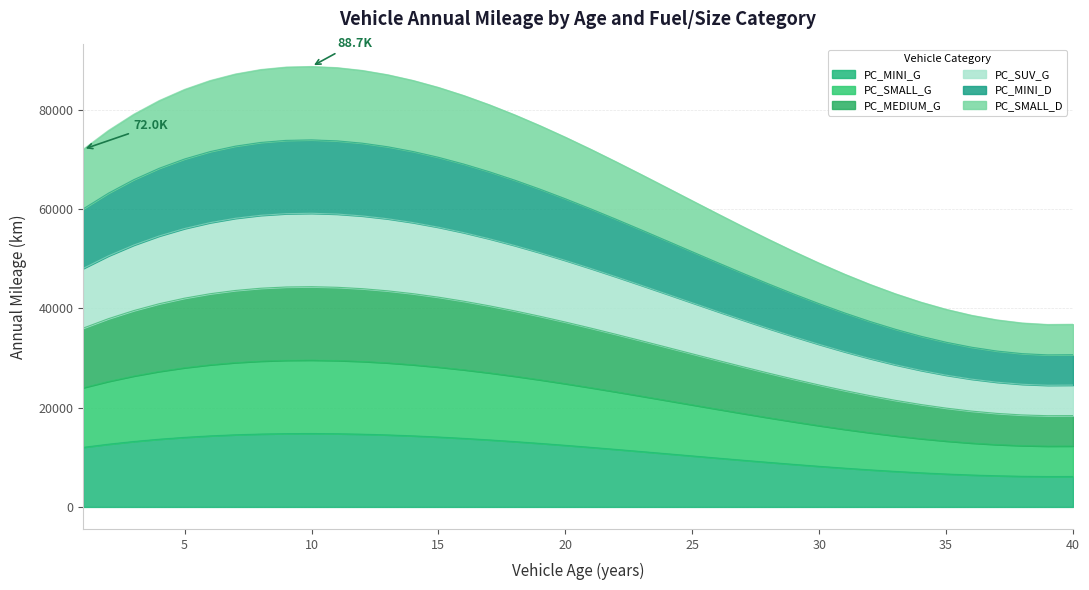

True or false: PC_MINI_G has more than 0 interior local peaks.

True